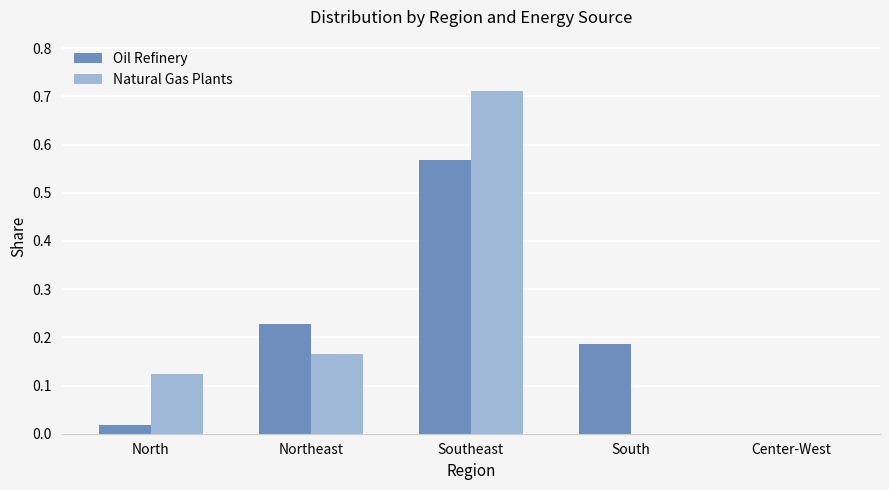

What is the sum of the Natural Gas Plants values at Northeast and Southeast?

0.9